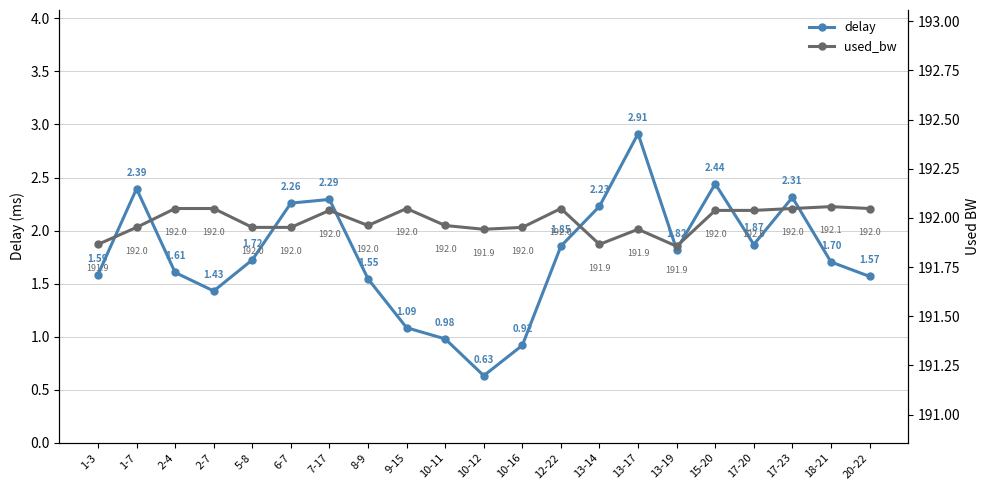

How many interior local peaks does the delay series have?

5